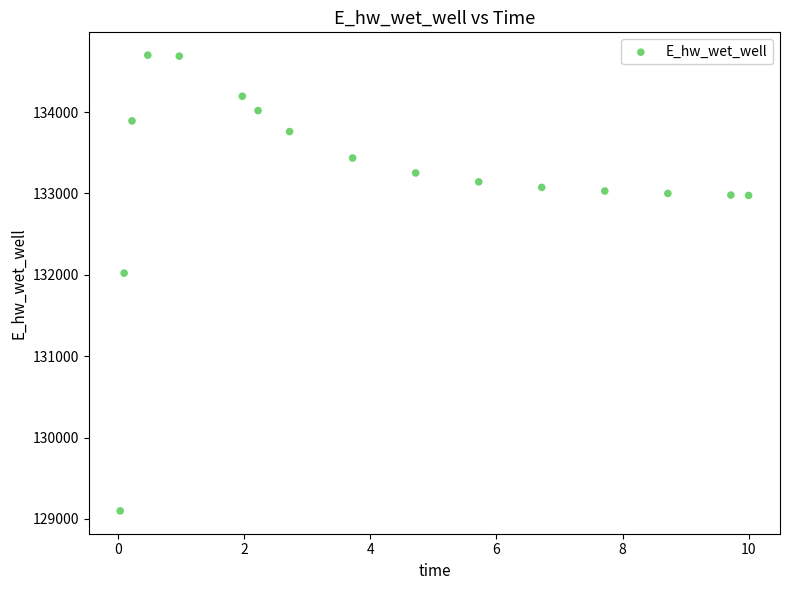

What is the range of Y values (max minus min)?

5603.4